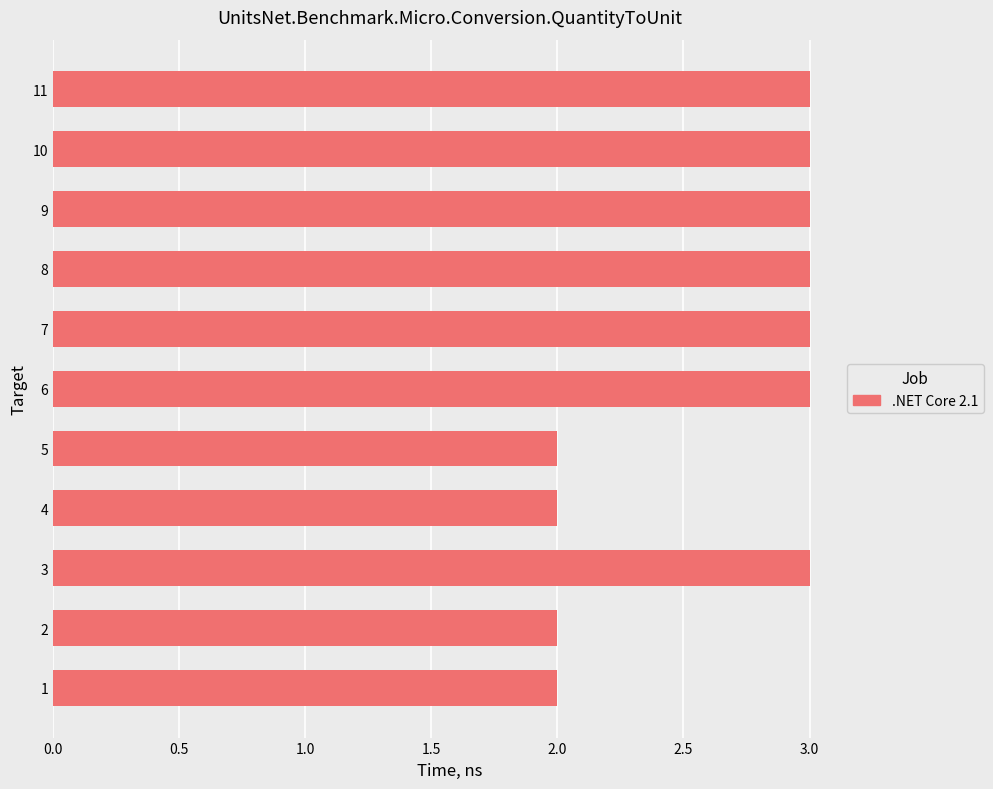

Reading top to bottom, list all the values displayed in this chart.

3	3	3	3	3	3	2	2	3	2	2